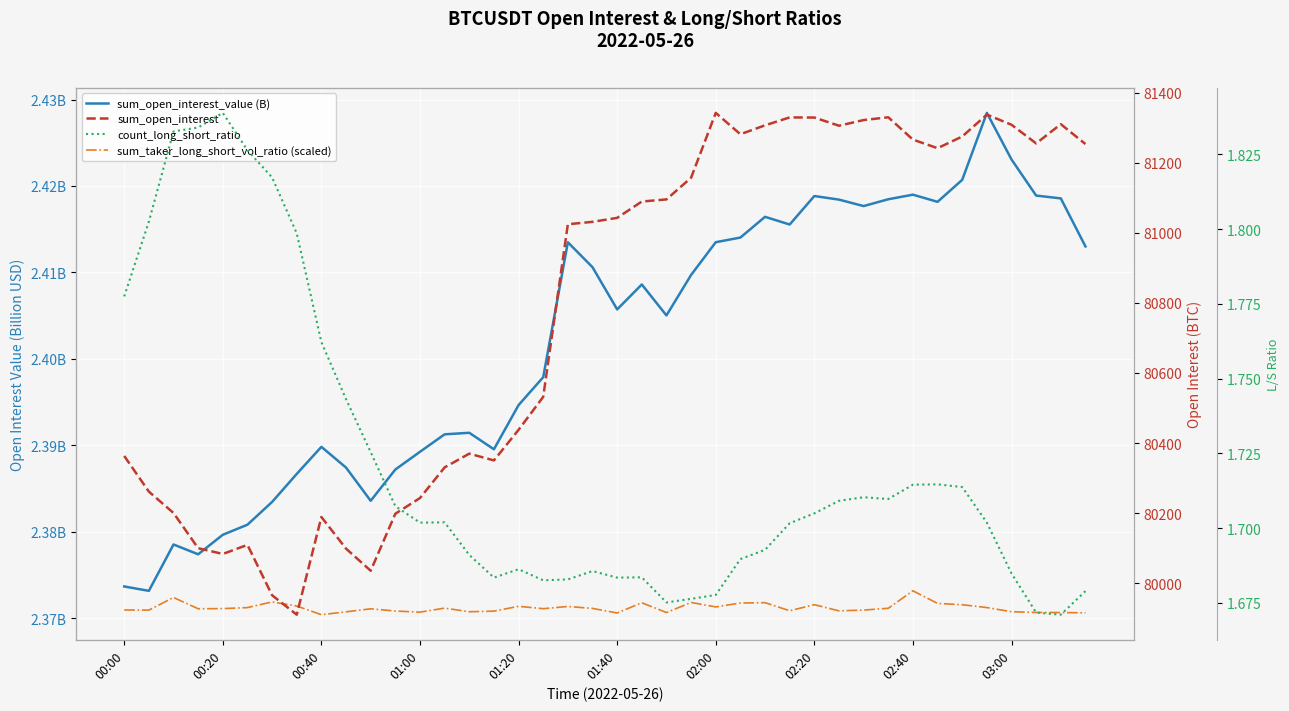

Reading right to left, extract all data points from this chart.

sum_open_interest_value (B): 2.4	2.4	2.4	2.4	2.4	2.4	2.4	2.4	2.4	2.4	2.4	2.4	2.4	2.4	2.4	2.4	2.4	2.4	2.4	2.4	2.4	2.4	2.4	2.4	2.4	2.4	2.4	2.4	2.4	2.4	2.4	2.4	2.4	2.4	2.4	2.4	2.4	2.4	2.4	2.4
sum_taker_long_short_vol_ratio (scaled): 2.4	2.4	2.4	2.4	2.4	2.4	2.4	2.4	2.4	2.4	2.4	2.4	2.4	2.4	2.4	2.4	2.4	2.4	2.4	2.4	2.4	2.4	2.4	2.4	2.4	2.4	2.4	2.4	2.4	2.4	2.4	2.4	2.4	2.4	2.4	2.4	2.4	2.4	2.4	2.4
sum_open_interest: 81253.2	81310.0	81255.0	81308.3	81337.2	81274.7	81241.4	81265.9	81329.6	81321.7	81305.5	81328.9	81329.2	81306.7	81281.2	81342.2	81157.1	81095.2	81089.1	81042.5	81031.2	81024.4	80531.7	80437.6	80350.3	80369.7	80330.4	80242.9	80198.1	80035.5	80098.5	80188.8	79910.0	79965.6	80109.2	80083.3	80099.8	80200.3	80261.3	80363.1
count_long_short_ratio: 1.7	1.7	1.7	1.7	1.7	1.7	1.7	1.7	1.7	1.7	1.7	1.7	1.7	1.7	1.7	1.7	1.7	1.7	1.7	1.7	1.7	1.7	1.7	1.7	1.7	1.7	1.7	1.7	1.7	1.7	1.7	1.8	1.8	1.8	1.8	1.8	1.8	1.8	1.8	1.8